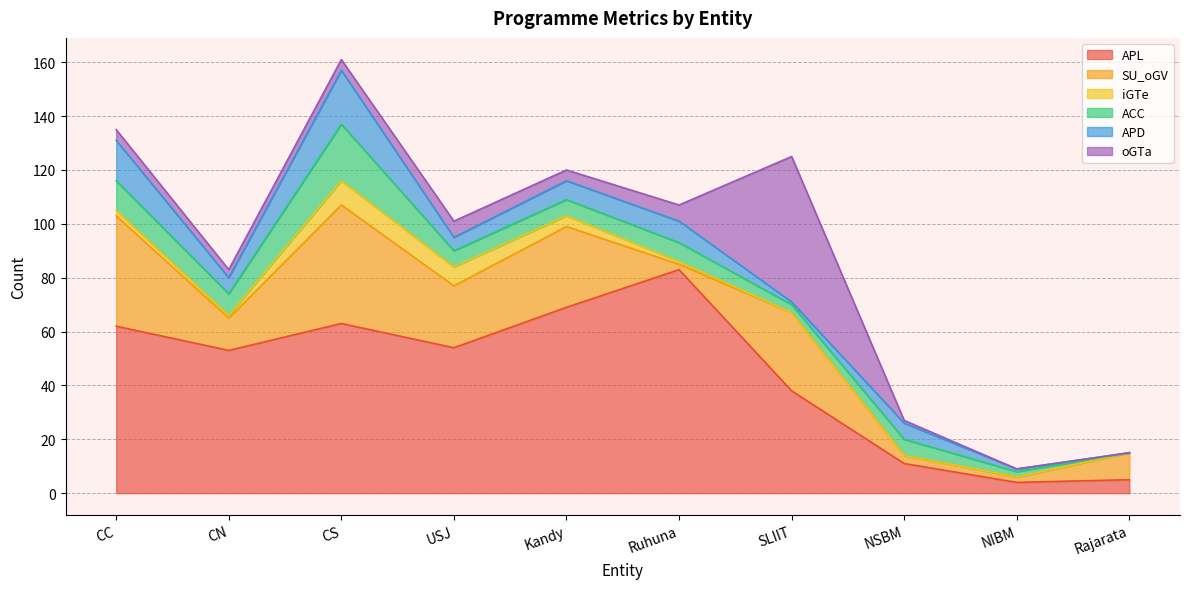

Which series has the widest spread of values?

APL